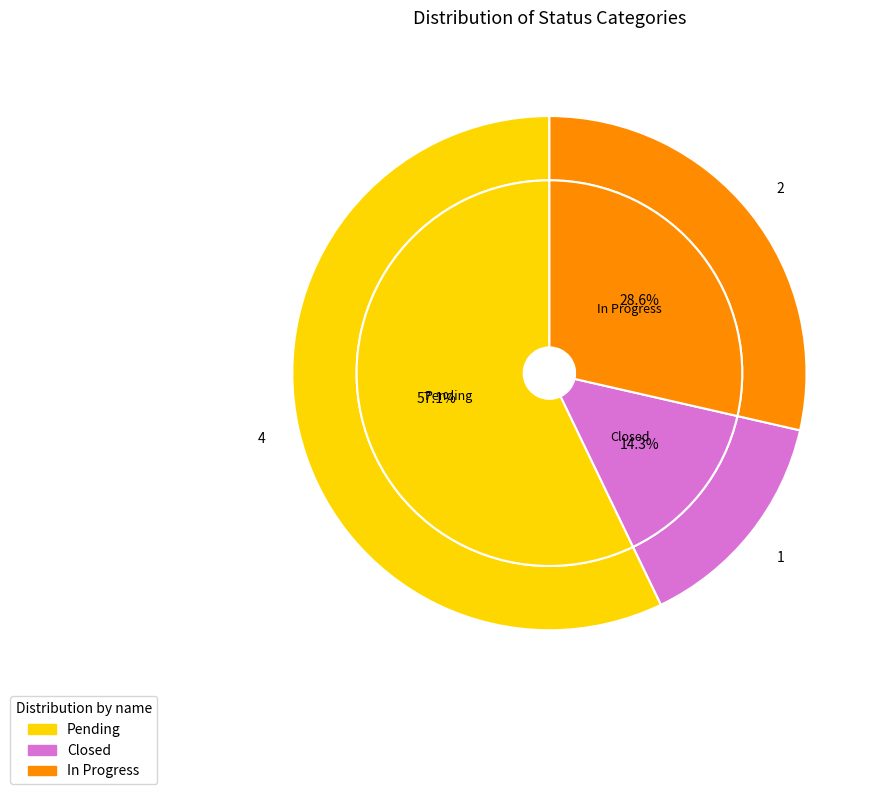

Is there a majority slice in this chart?

Yes